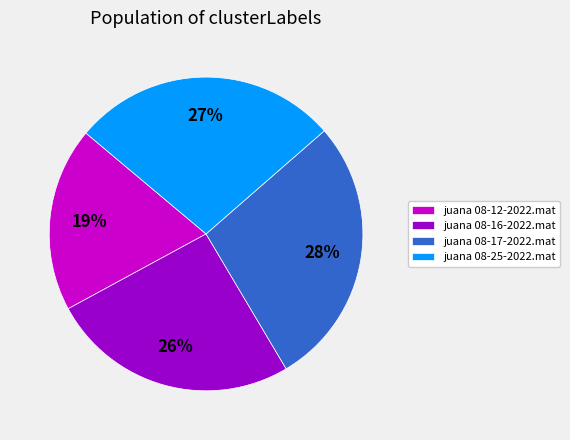

Between juana 08-25-2022.mat and juana 08-16-2022.mat, which is larger?

juana 08-25-2022.mat